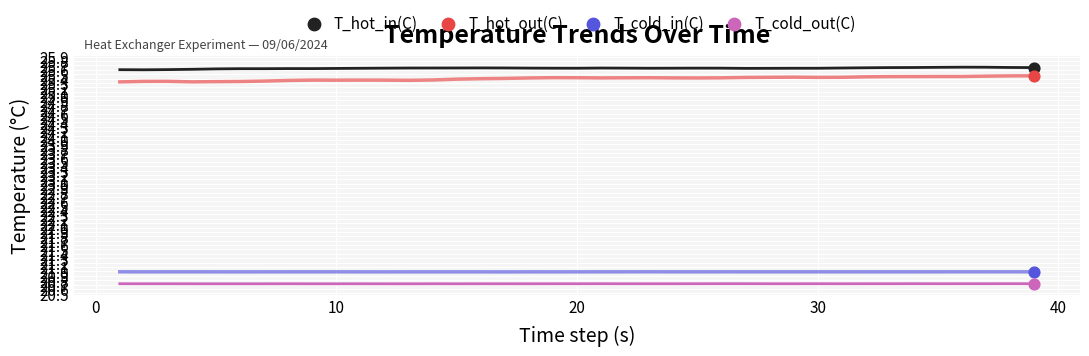

Which series has the largest total across all categories?

T_hot_in(C)